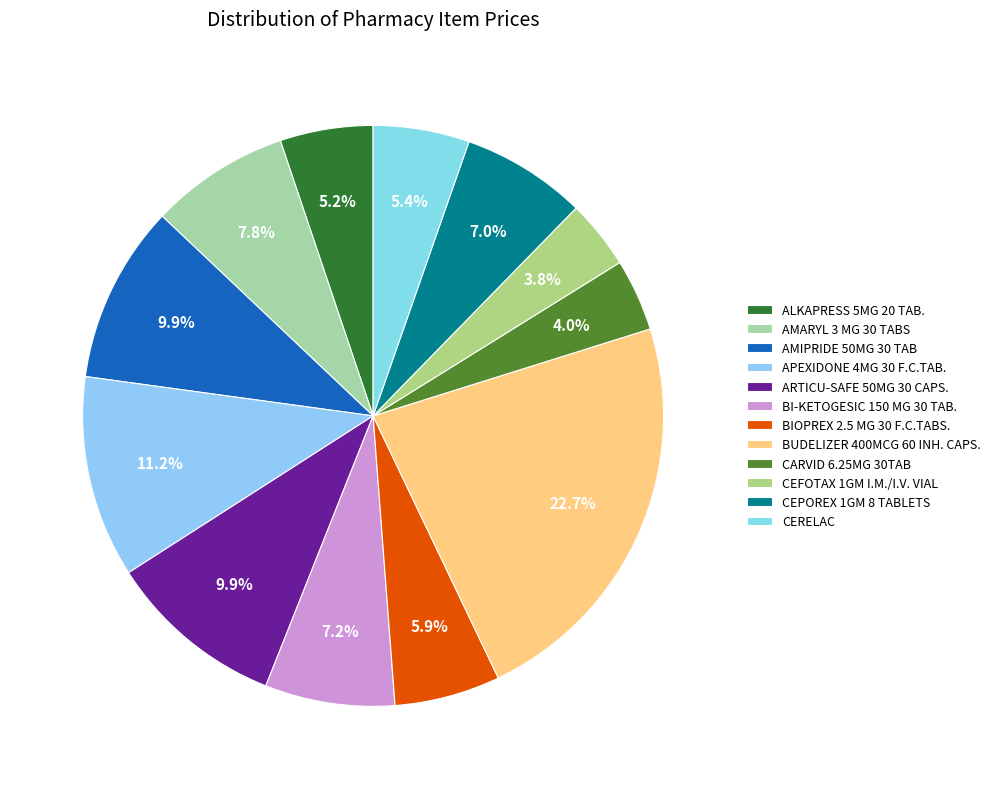

Approximately how many times larger is the value at AMARYL 3 MG 30 TABS compared to AMIPRIDE 50MG 30 TAB?

0.8